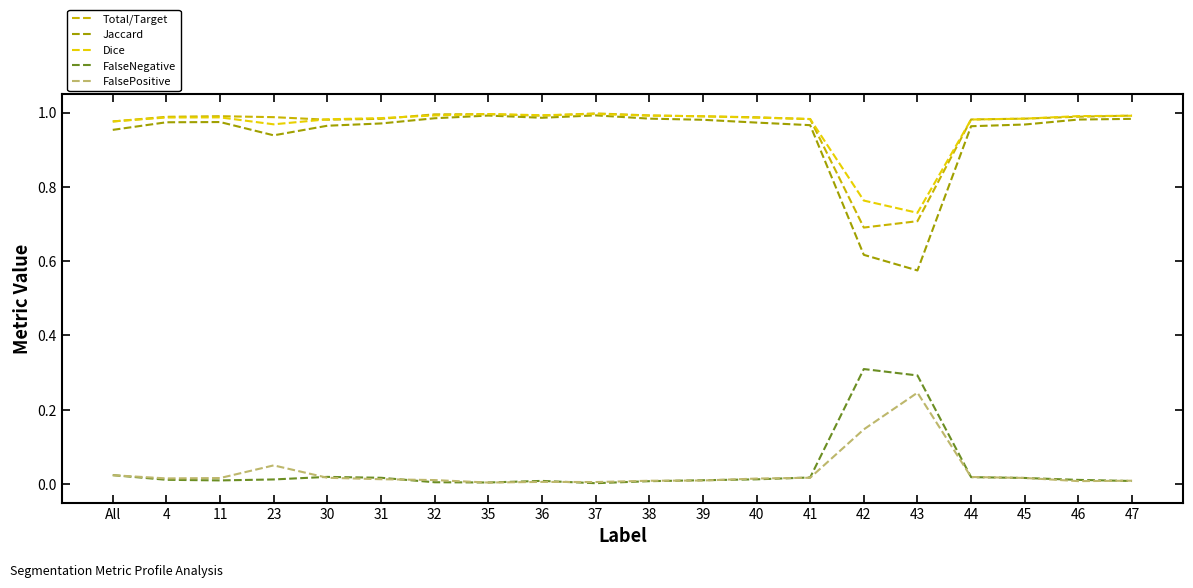

What is the total value across all series at 39?

3.0